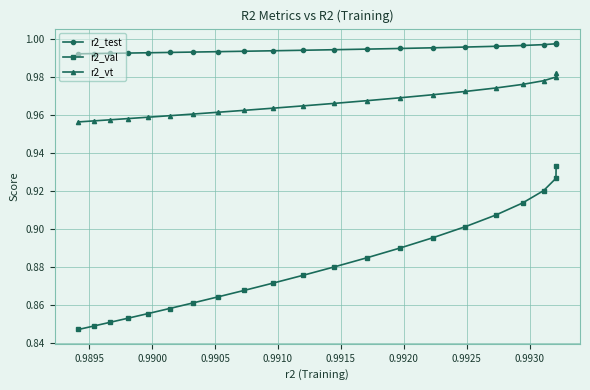

How many lines are shown in the chart?

3